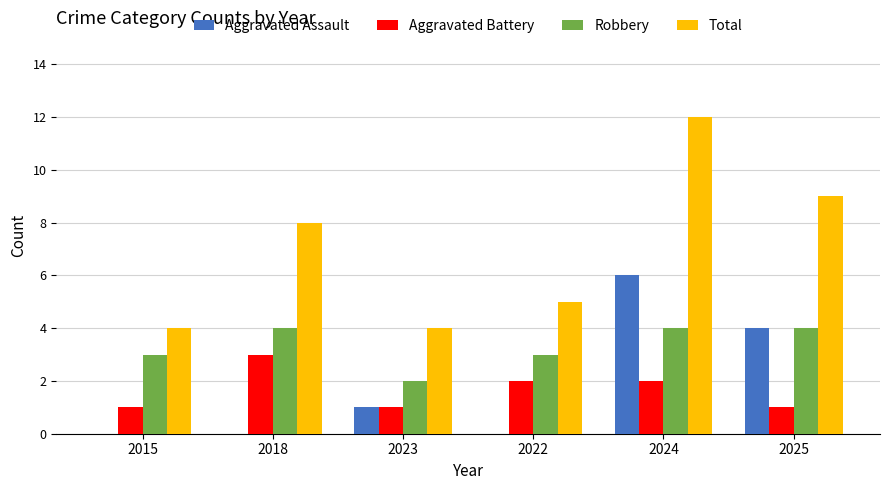

How many series are shown in this chart?

4